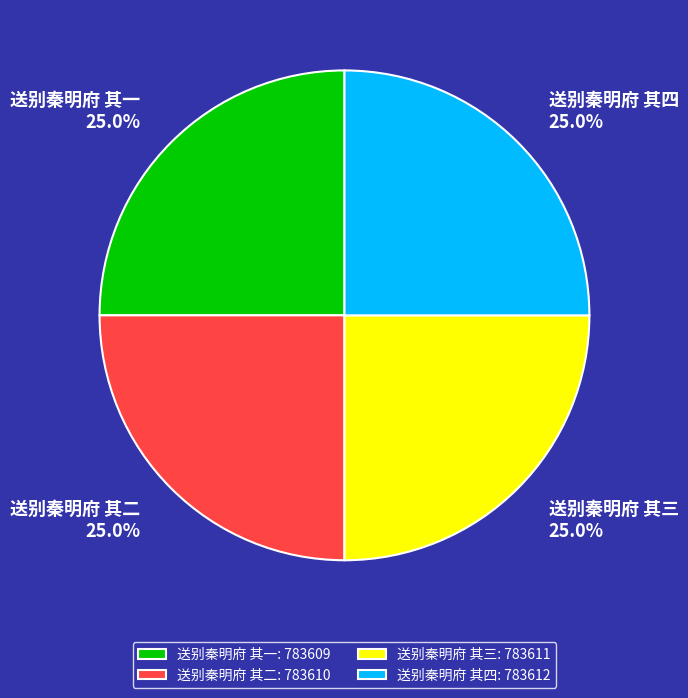

What is the ratio of the value at 送别秦明府 其三 to the value at 送别秦明府 其二?

1.0